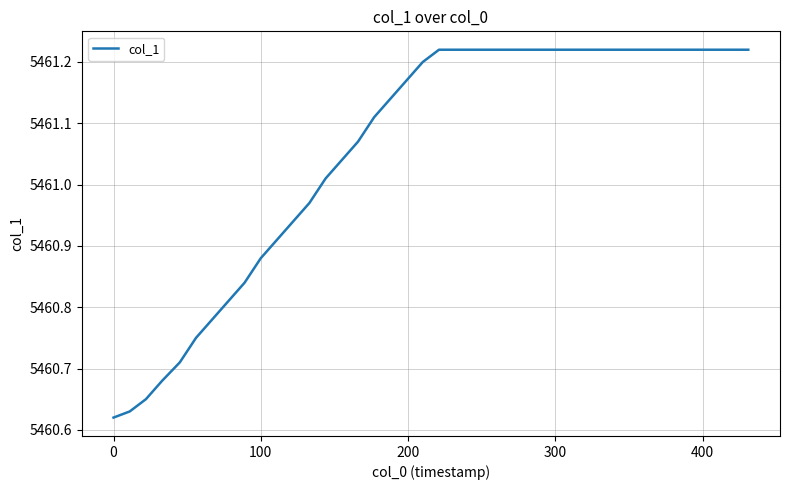

What is the difference between the second highest and second lowest values?

0.6